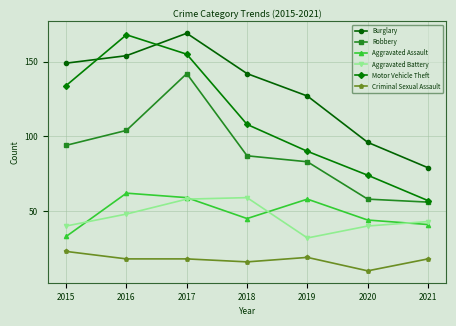

Where is the first local maximum for Burglary?

2017